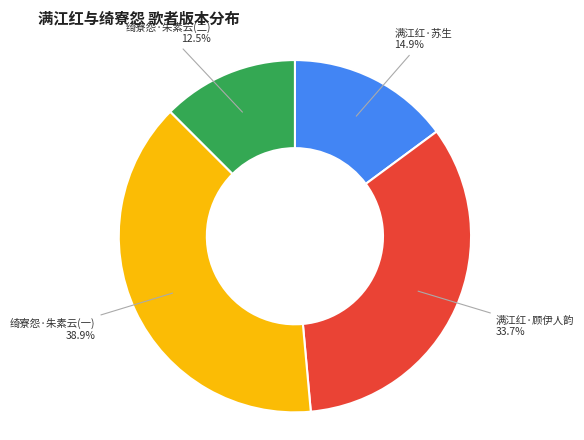

Is there any slice that represents more than half of the pie?

No